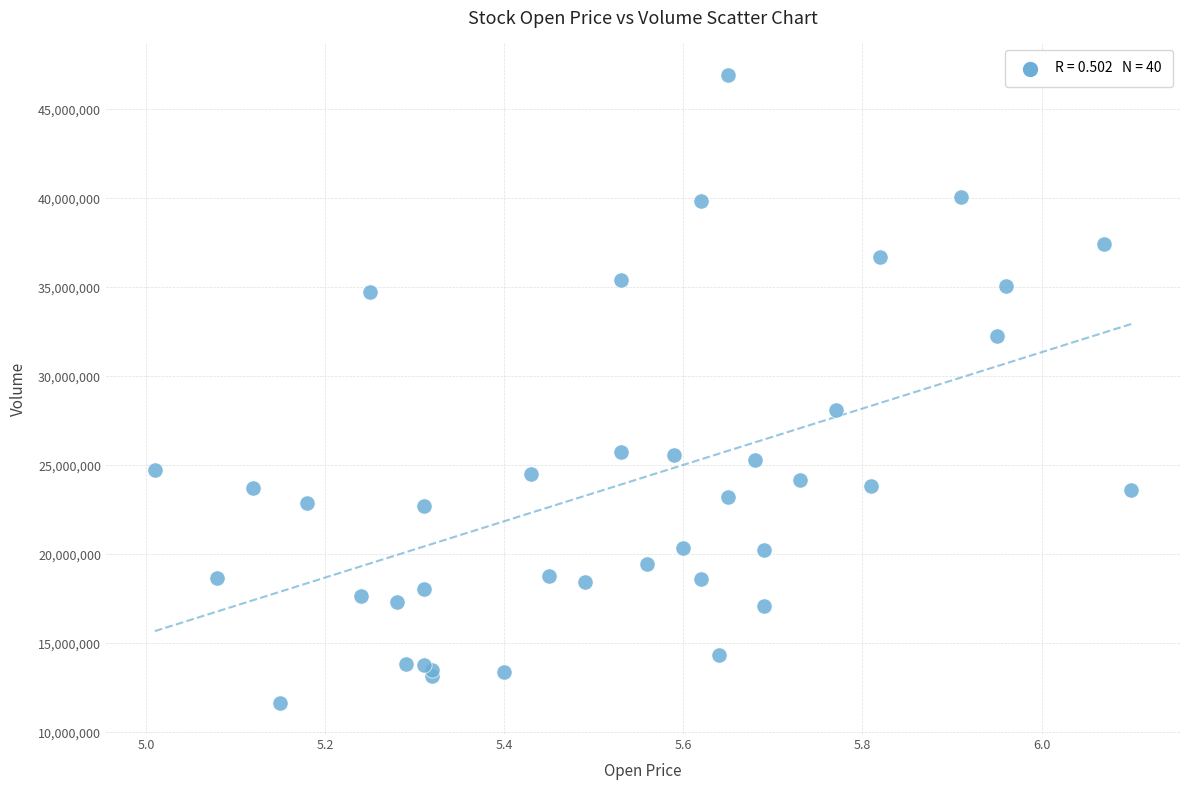

What Y value in the scatter plot is closest to 29300670?

28094690